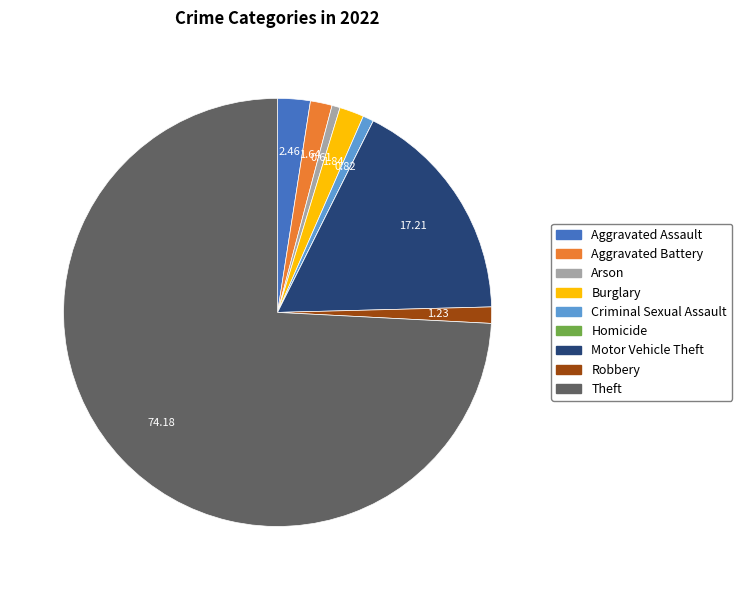

True or false: Robbery accounts for 1% of the total.

True